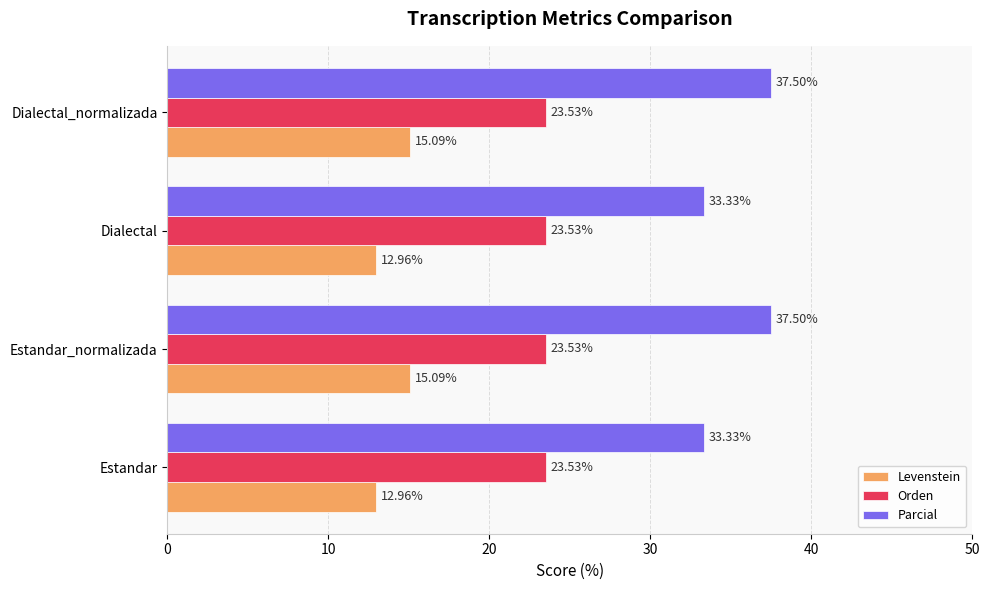

At how many categories does at least one series exceed 26?

4